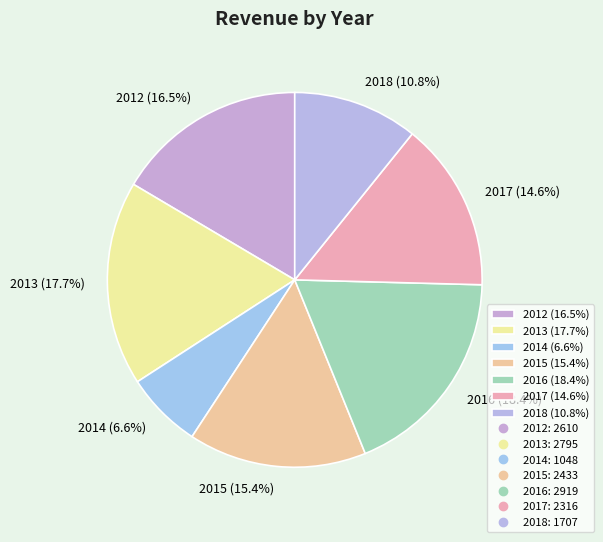

Between 2018 and 2012, which is larger?

2012